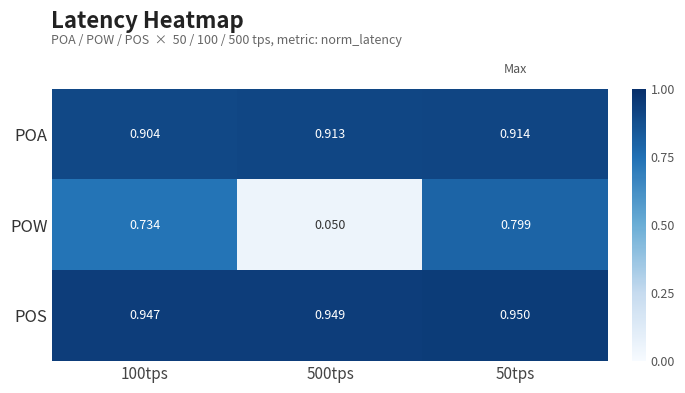

Which series has the largest total across all categories?

POS